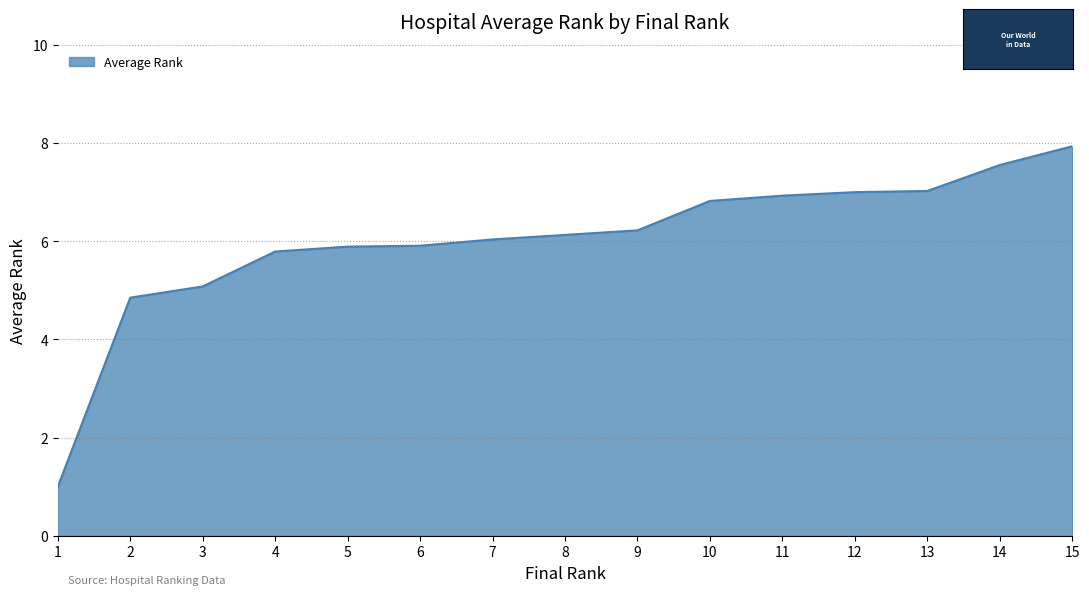

What is the ratio of the value at 6 to the value at 12?

0.8